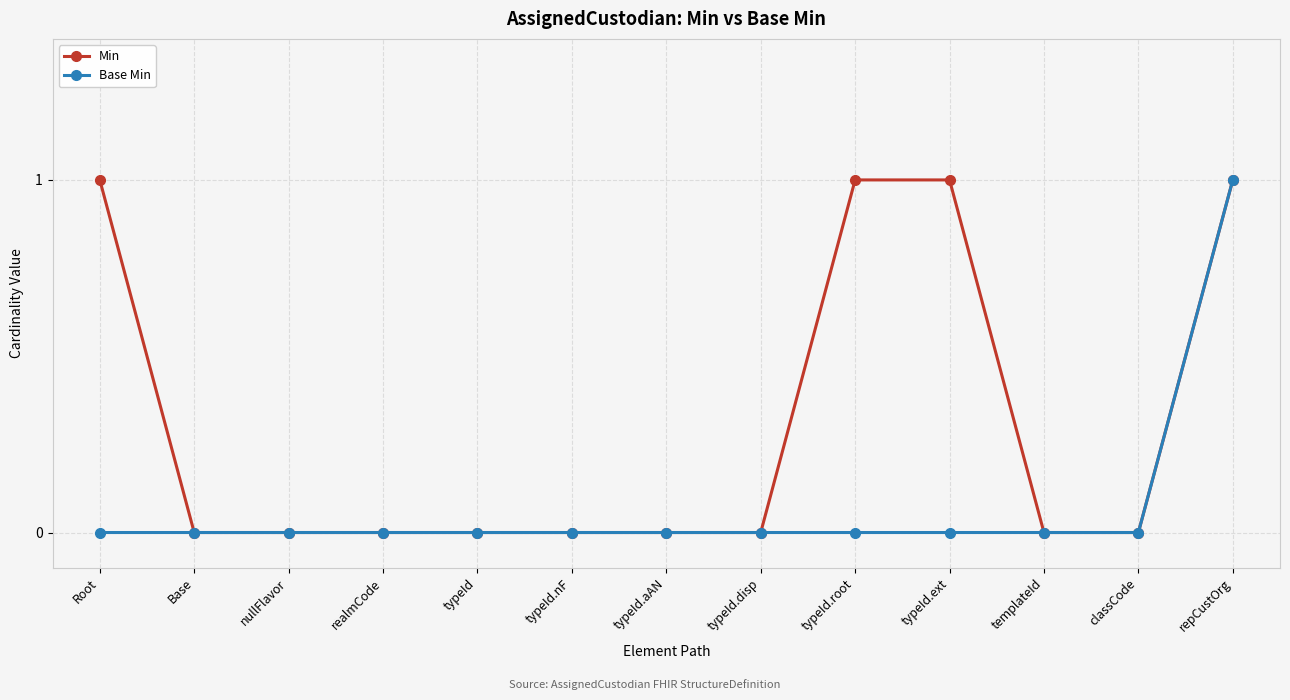

Reading left to right, what are all the values shown in this chart?

Min: Root=1	Base=0	nullFlavor=0	realmCode=0	typeId=0	typeId.nF=0	typeId.aAN=0	typeId.disp=0	typeId.root=1	typeId.ext=1	templateId=0	classCode=0	repCustOrg=1
Base Min: Root=0	Base=0	nullFlavor=0	realmCode=0	typeId=0	typeId.nF=0	typeId.aAN=0	typeId.disp=0	typeId.root=0	typeId.ext=0	templateId=0	classCode=0	repCustOrg=1